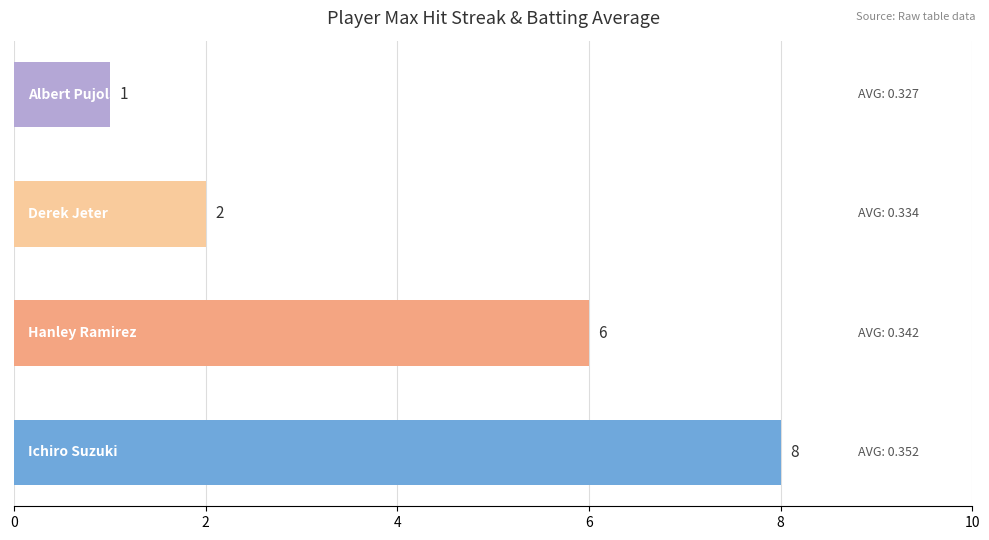

Are the bars grouped side by side (vs. stacked)?

No